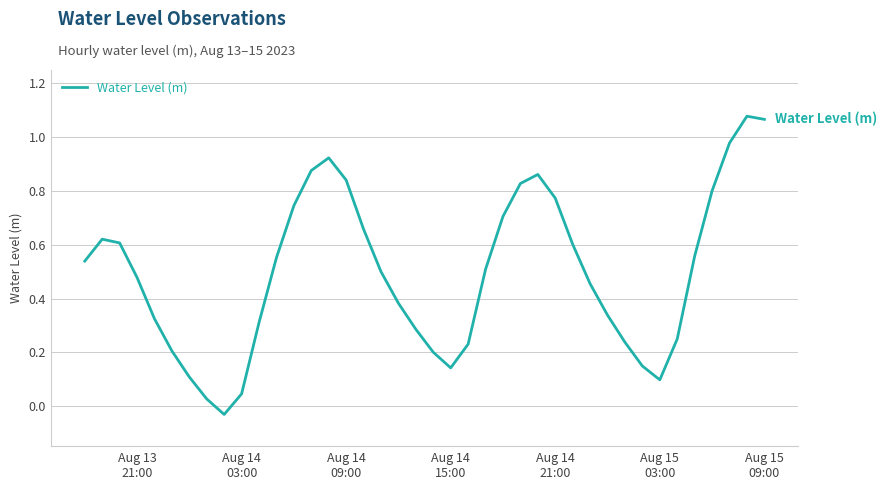

How many lines are shown in the chart?

1